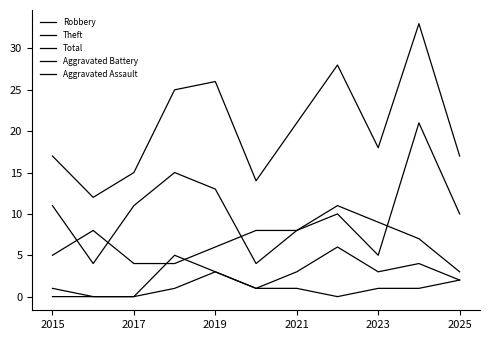

In Total, how many points are higher than both neighbors (excluding endpoints)?

3